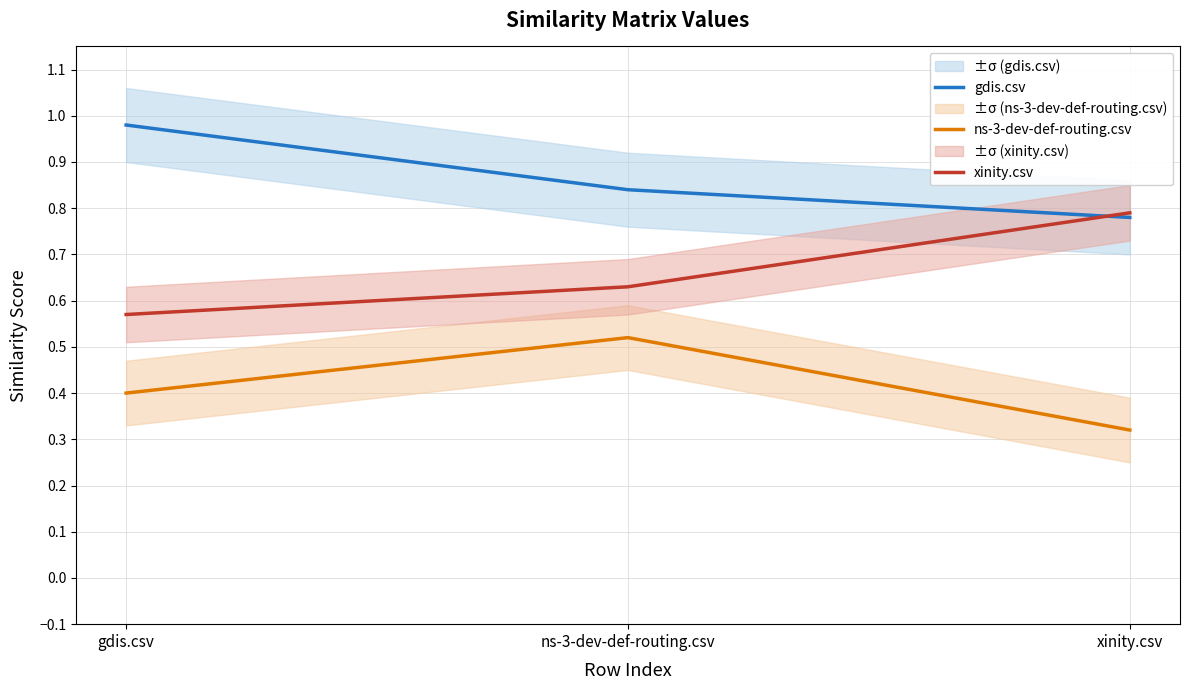

What is the approximate value of ns-3-dev-def-routing.csv at xinity.csv?

0.3